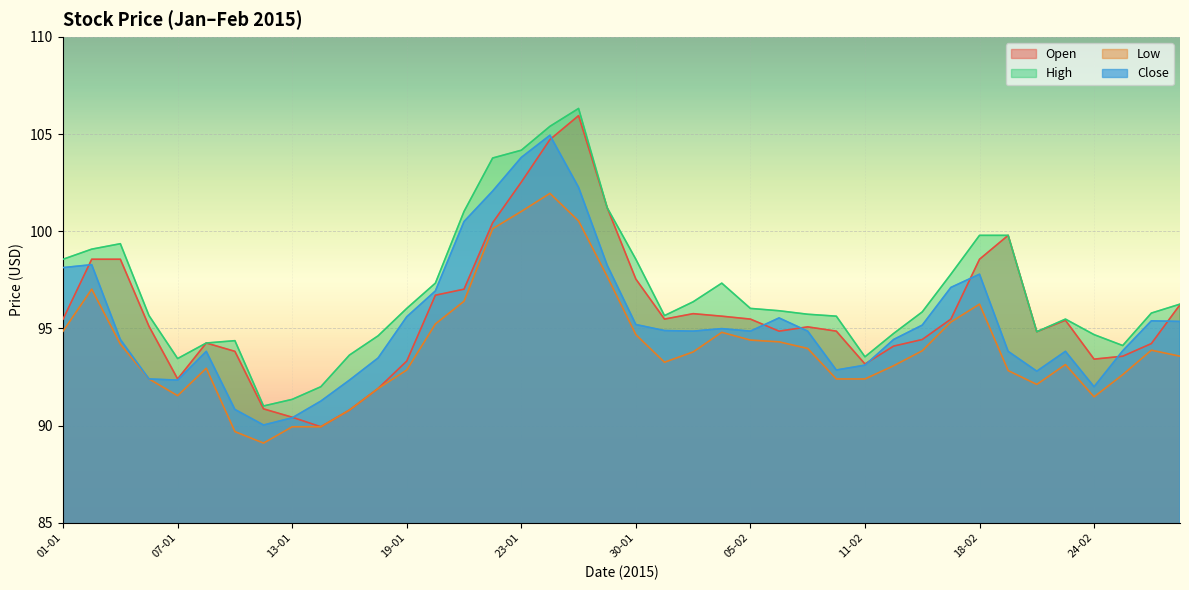

Rank the series at 21-01 from lowest to highest value.

Low, Open, Close, High